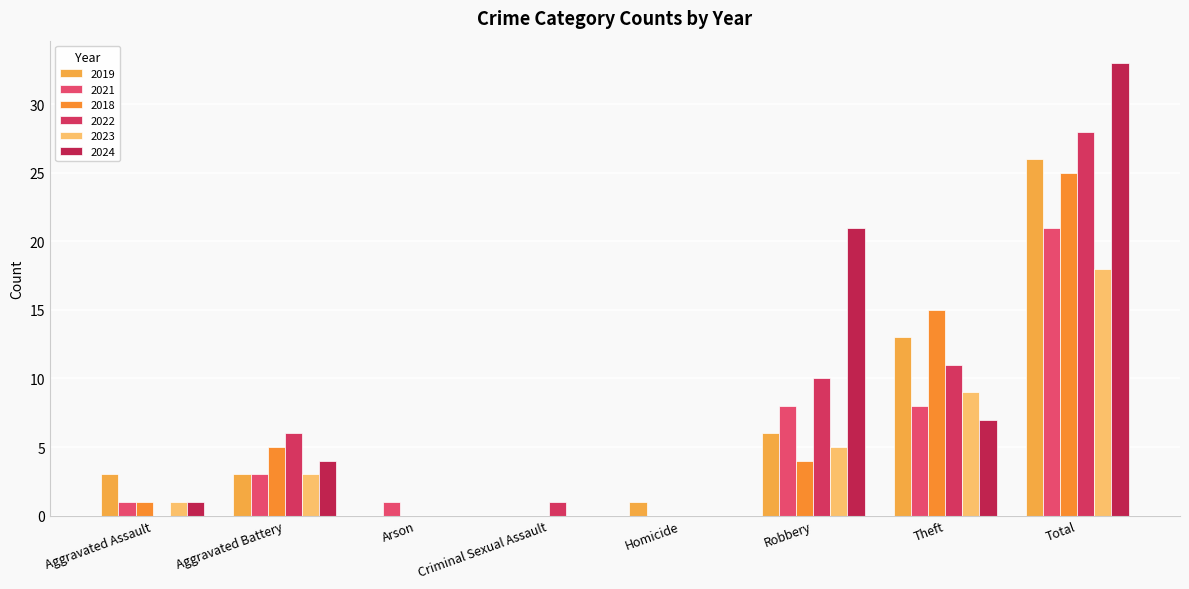

Read the 2022 value at Criminal Sexual Assault.

1